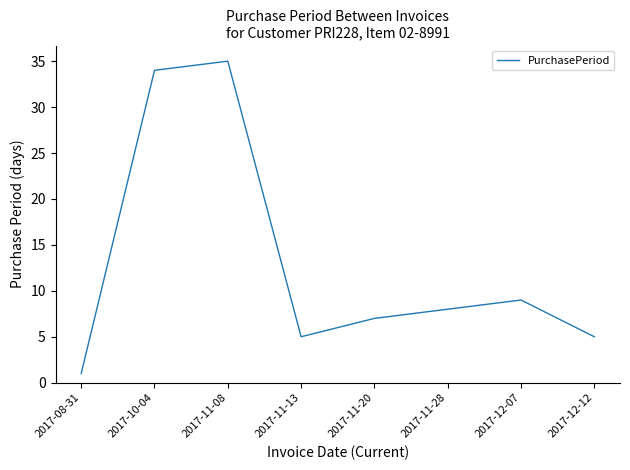

What position from the right is 2017-12-12?

1